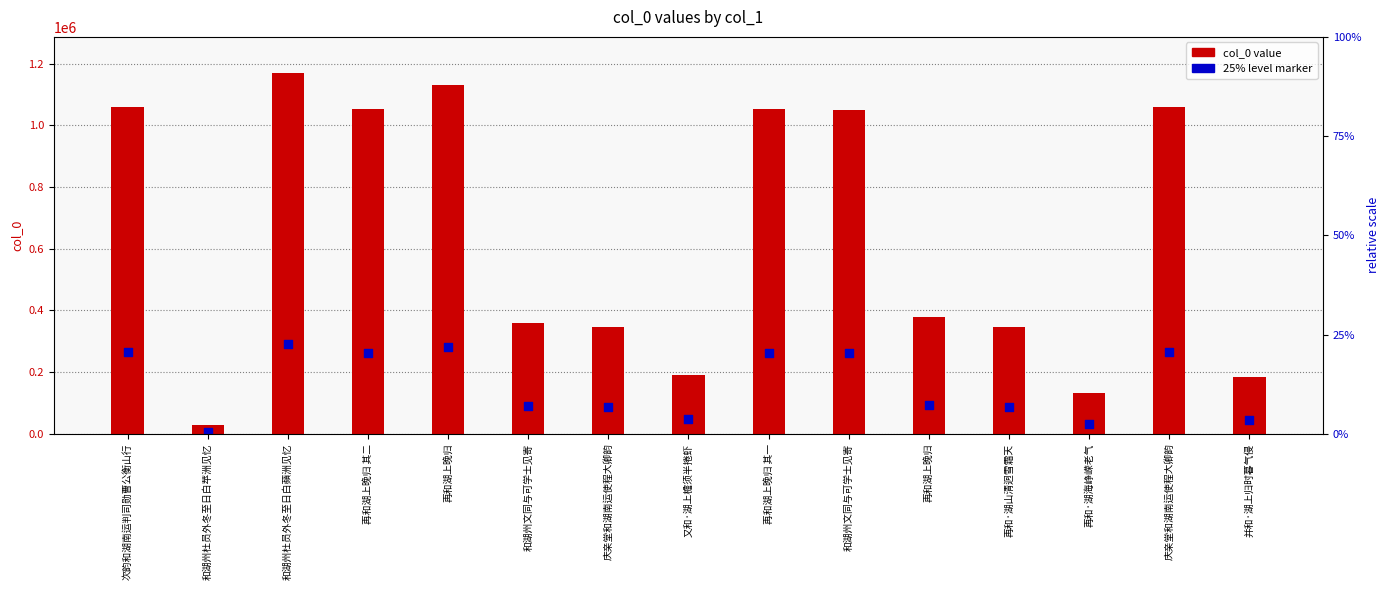

What are all the series names shown in the legend?

col_0, 25% level marker